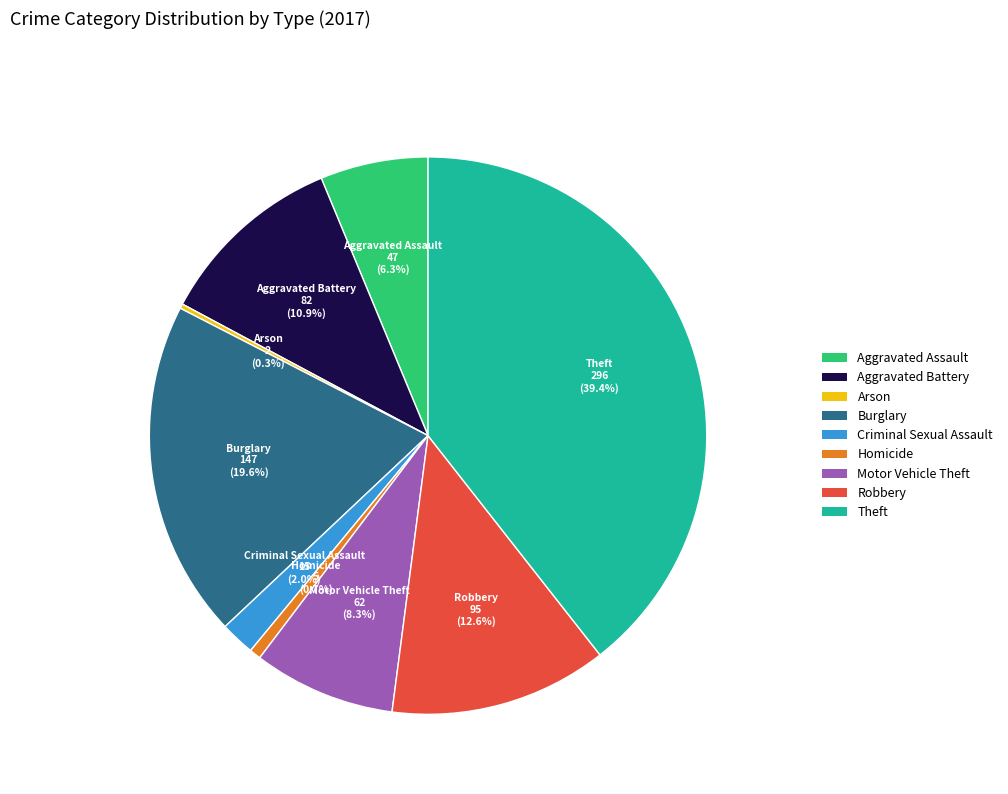

Between Homicide and Criminal Sexual Assault, which is larger?

Criminal Sexual Assault